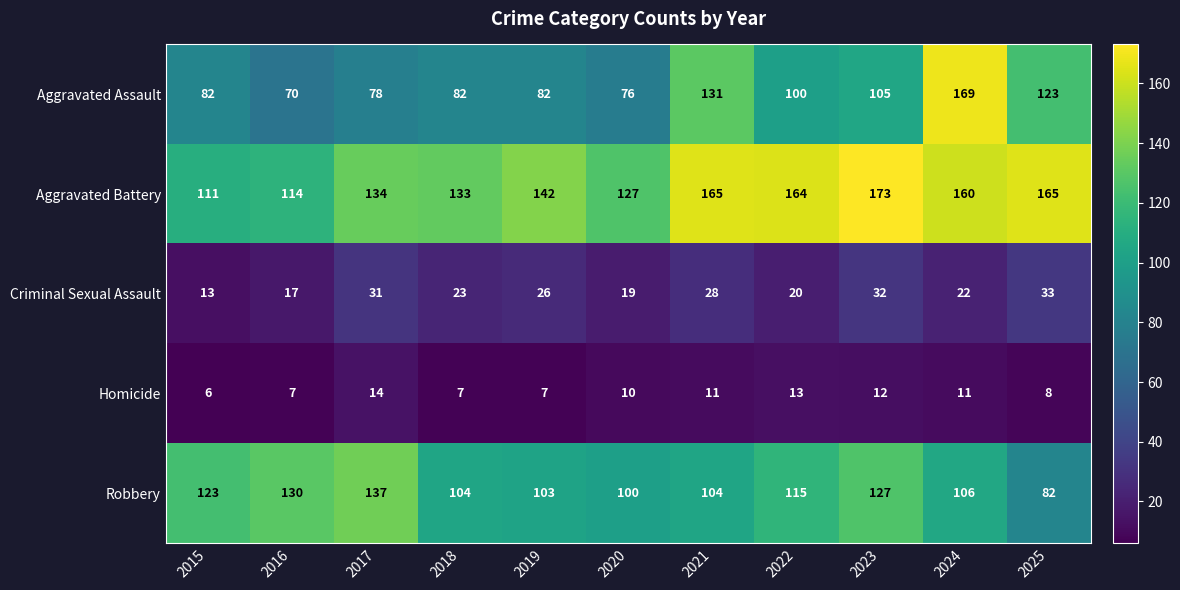

At which label does Aggravated Assault reach its peak?

2024